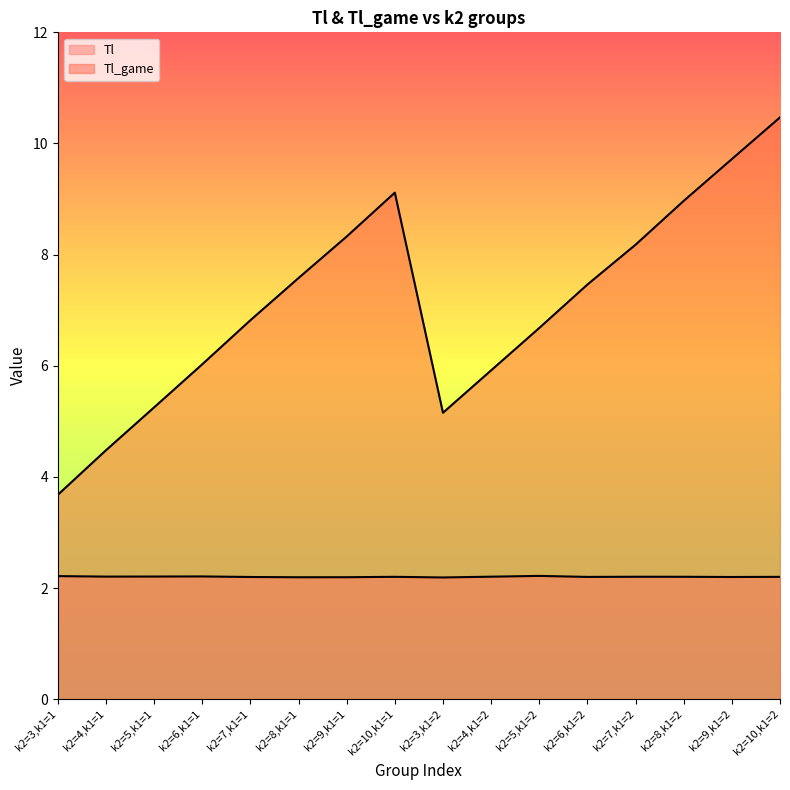

At how many categories does at least one series exceed 3?

16